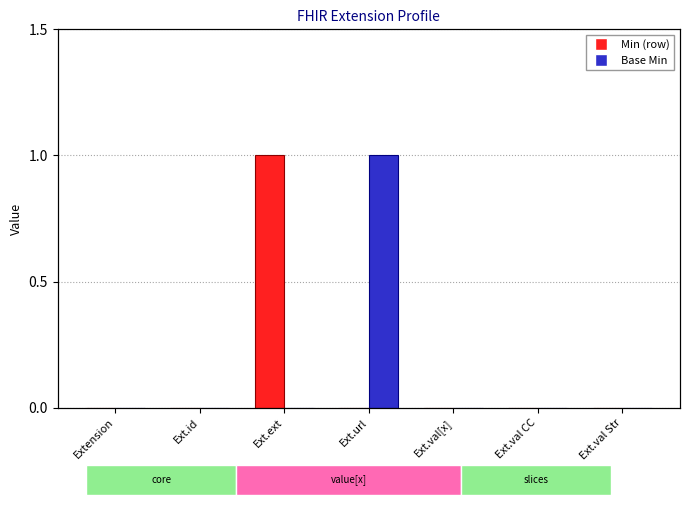

List the series in order of their peak value, lowest first.

Min, Base Min